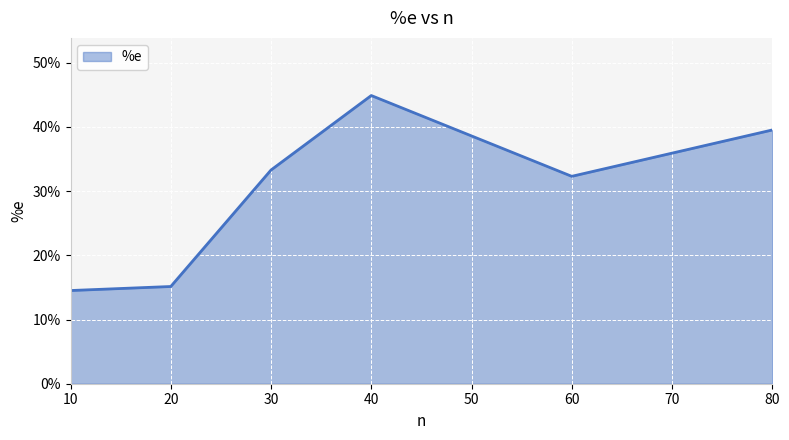

What is the difference between the maximum and minimum values?

0.3